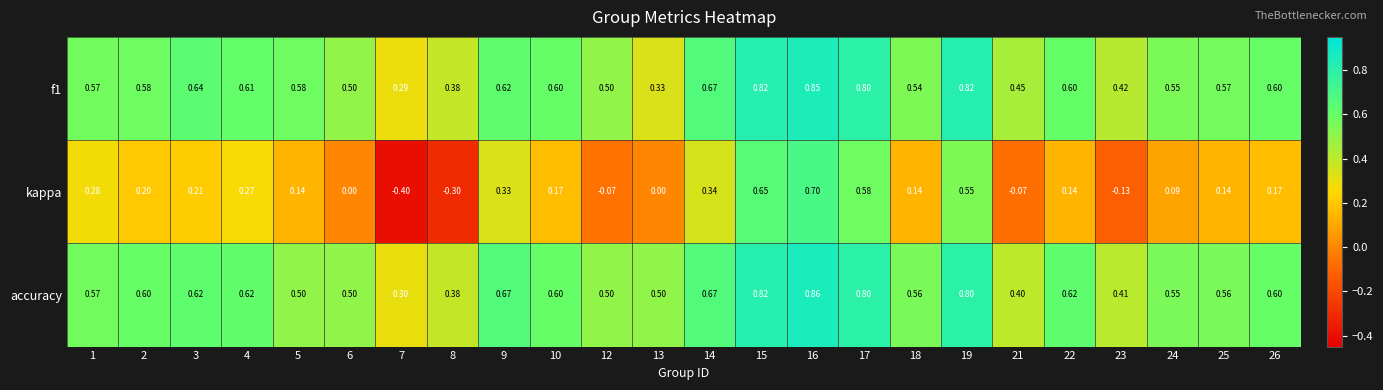

Which series has the widest spread of values?

kappa